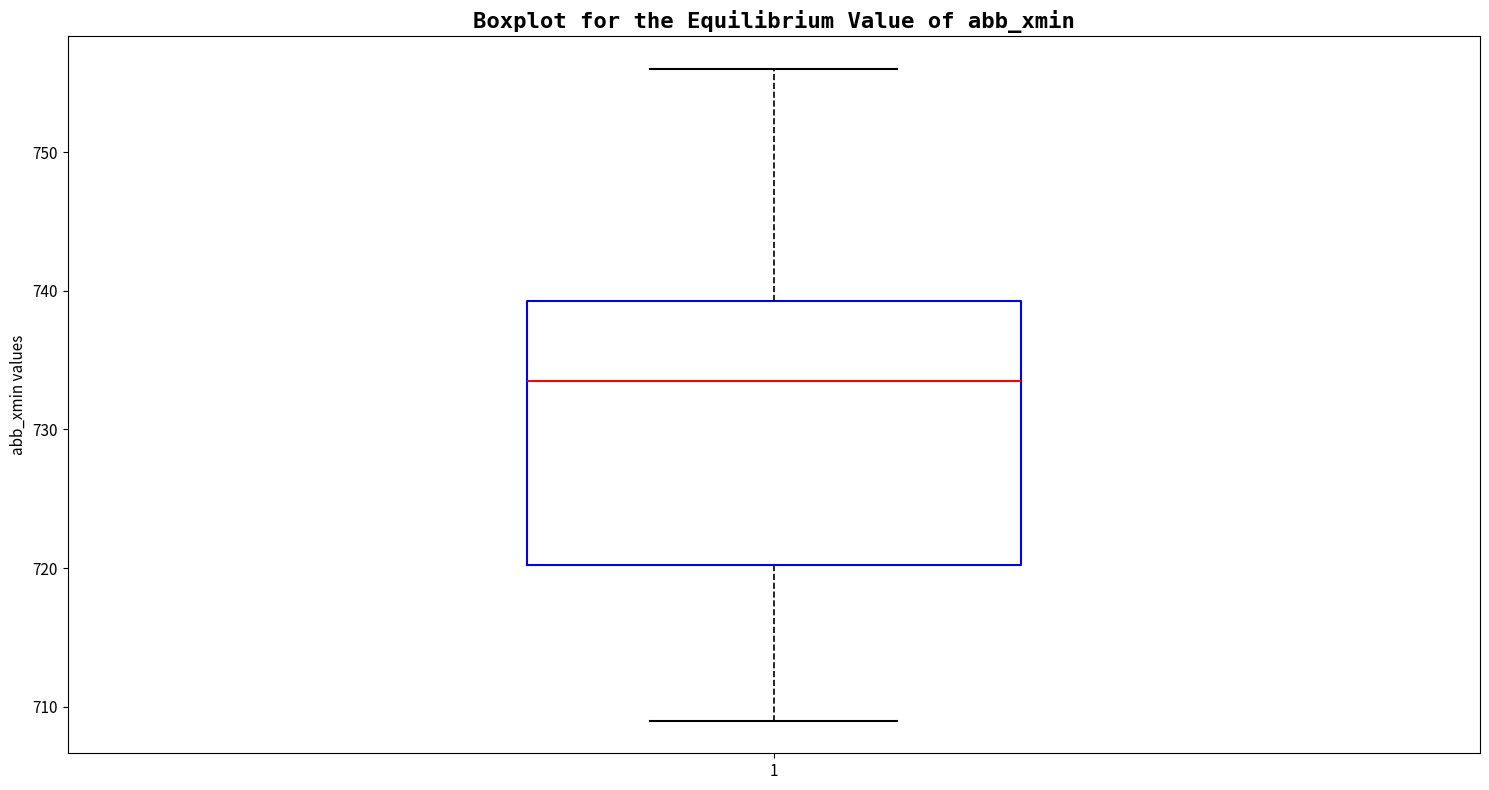

Read this box plot against the y-axis: the position of the median line, the range covered by the box, and the ends of both whiskers. The values are not printed on the chart, so give them approximately, as read against the axis.

median 734, box 720 to 739, whiskers 709 to 756